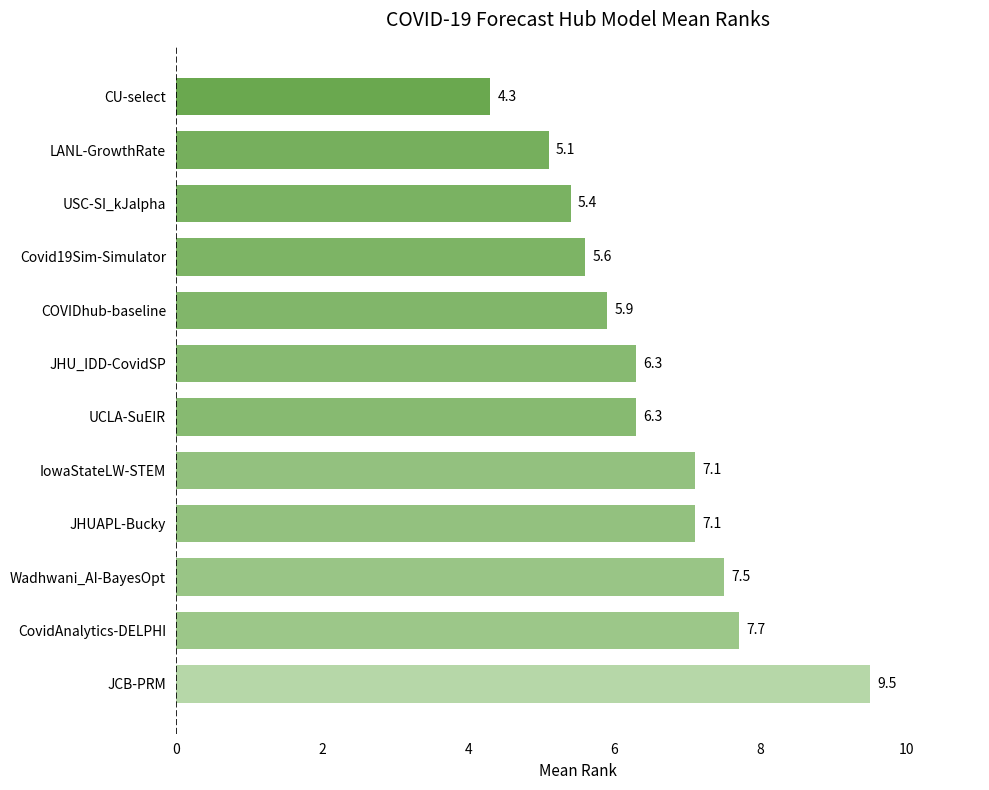

Reading bottom to top, what are all the values shown in this chart?

JCB-PRM=9.5	CovidAnalytics-DELPHI=7.7	Wadhwani_AI-BayesOpt=7.5	JHUAPL-Bucky=7.1	IowaStateLW-STEM=7.1	UCLA-SuEIR=6.3	JHU_IDD-CovidSP=6.3	COVIDhub-baseline=5.9	Covid19Sim-Simulator=5.6	USC-SI_kJalpha=5.4	LANL-GrowthRate=5.1	CU-select=4.3